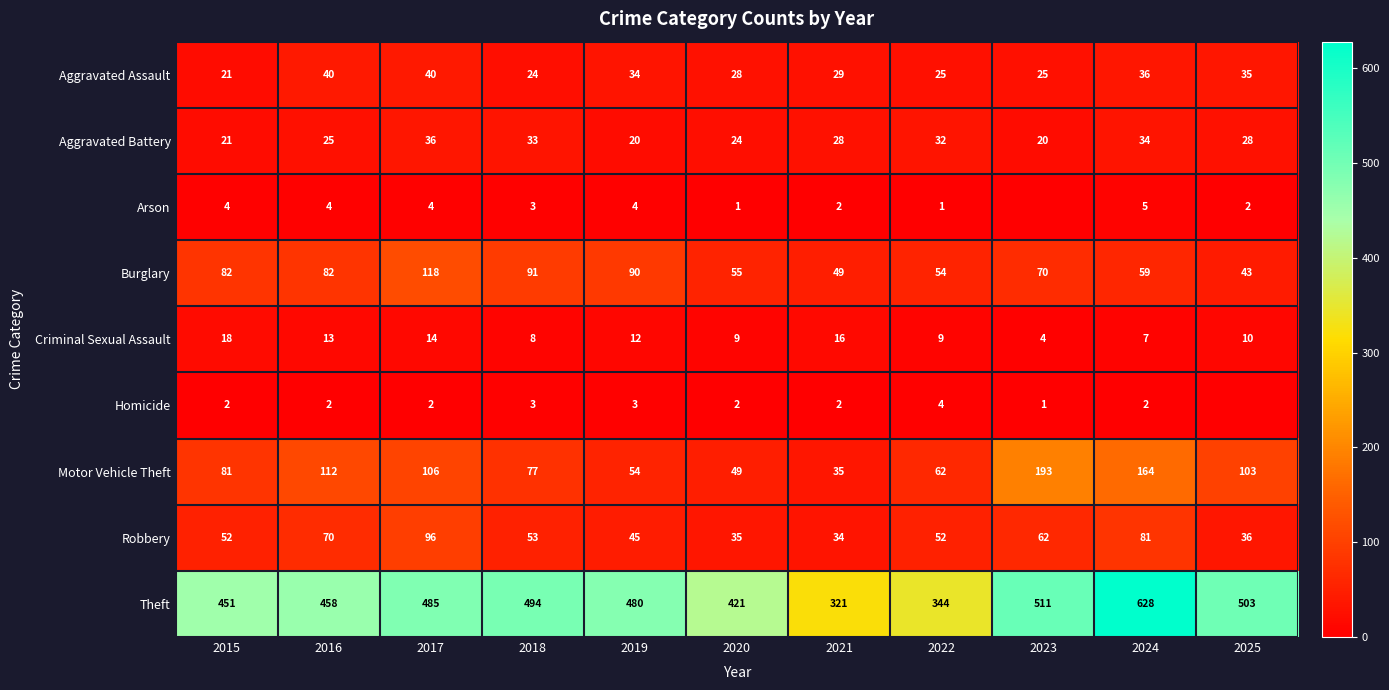

The Motor Vehicle Theft series shows 34 at 2018. True or false?

False